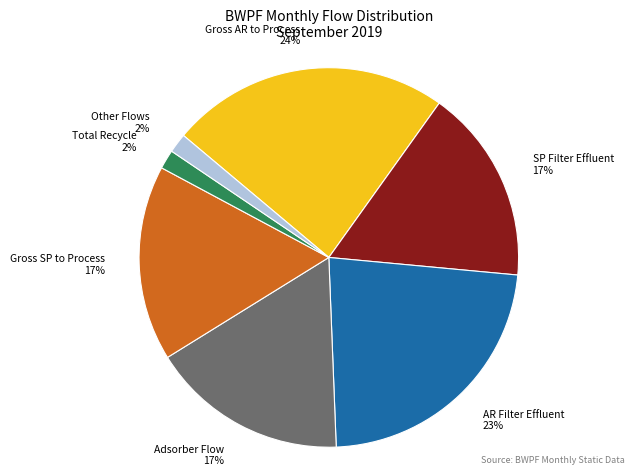

How many slices are in this pie chart?

7